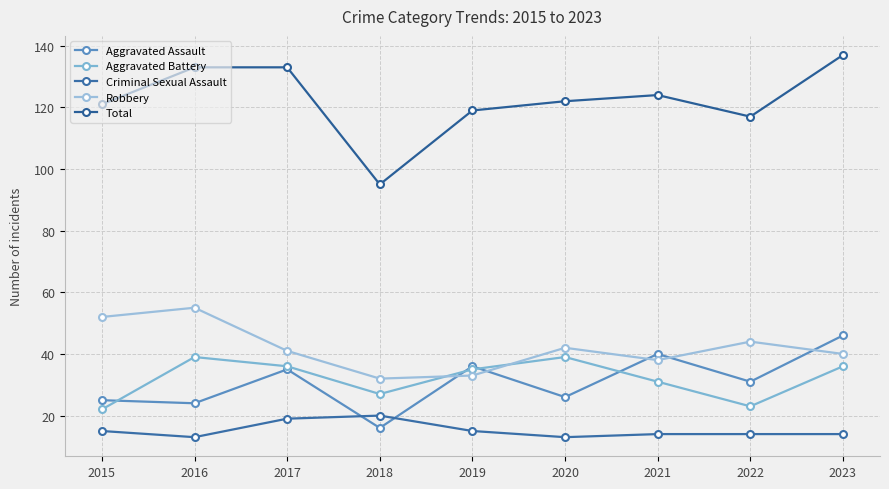

The Total series shows 51 at 2019. True or false?

False